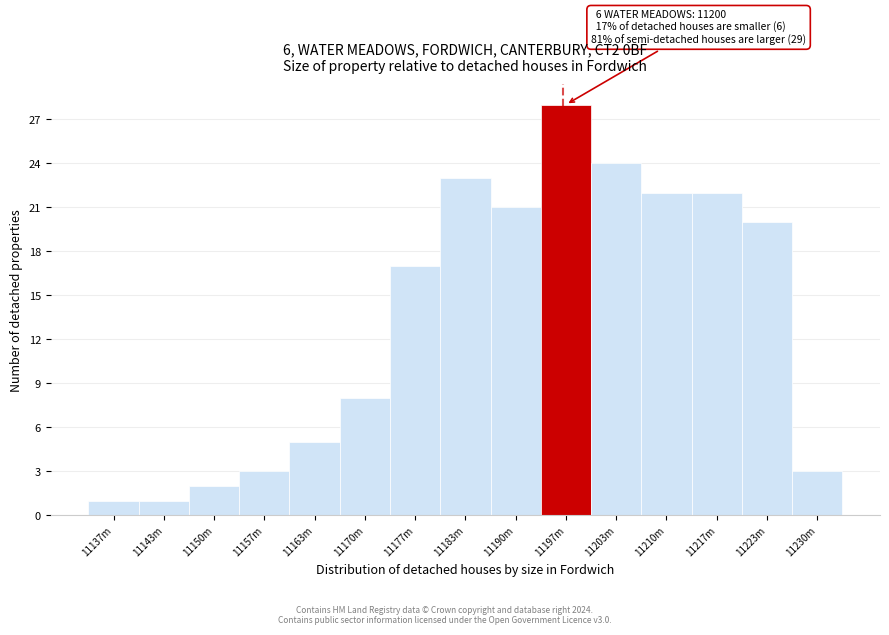

Reading left to right, extract all data points from this chart.

11137m=1	11143m=1	11150m=2	11157m=3	11163m=5	11170m=8	11177m=17	11183m=23	11190m=21	11197m=28	11203m=24	11210m=22	11217m=22	11223m=20	11230m=3